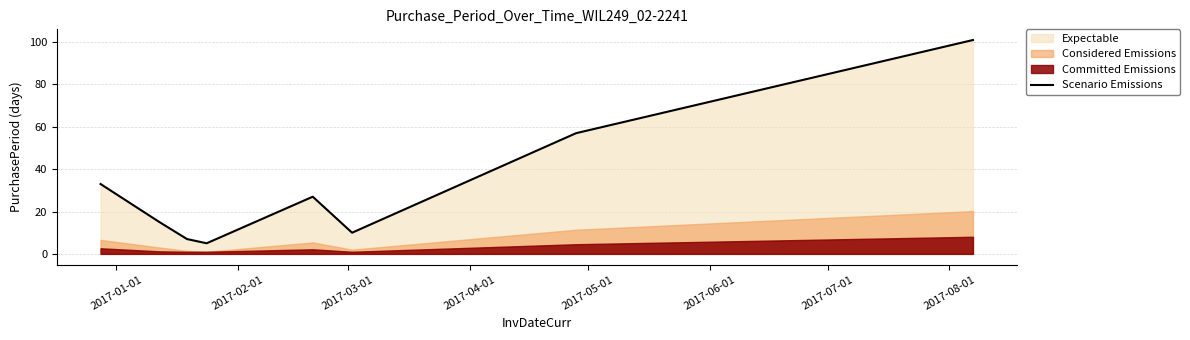

What is the maximum value for Scenario Emissions?

101